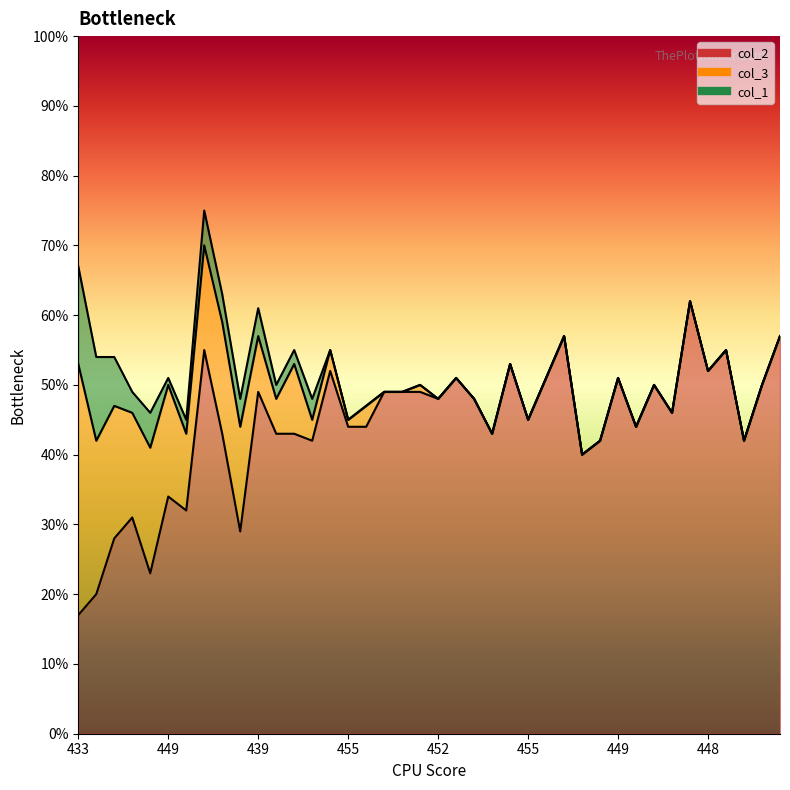

True or false: col_1 and col_2 intersect in this chart.

False